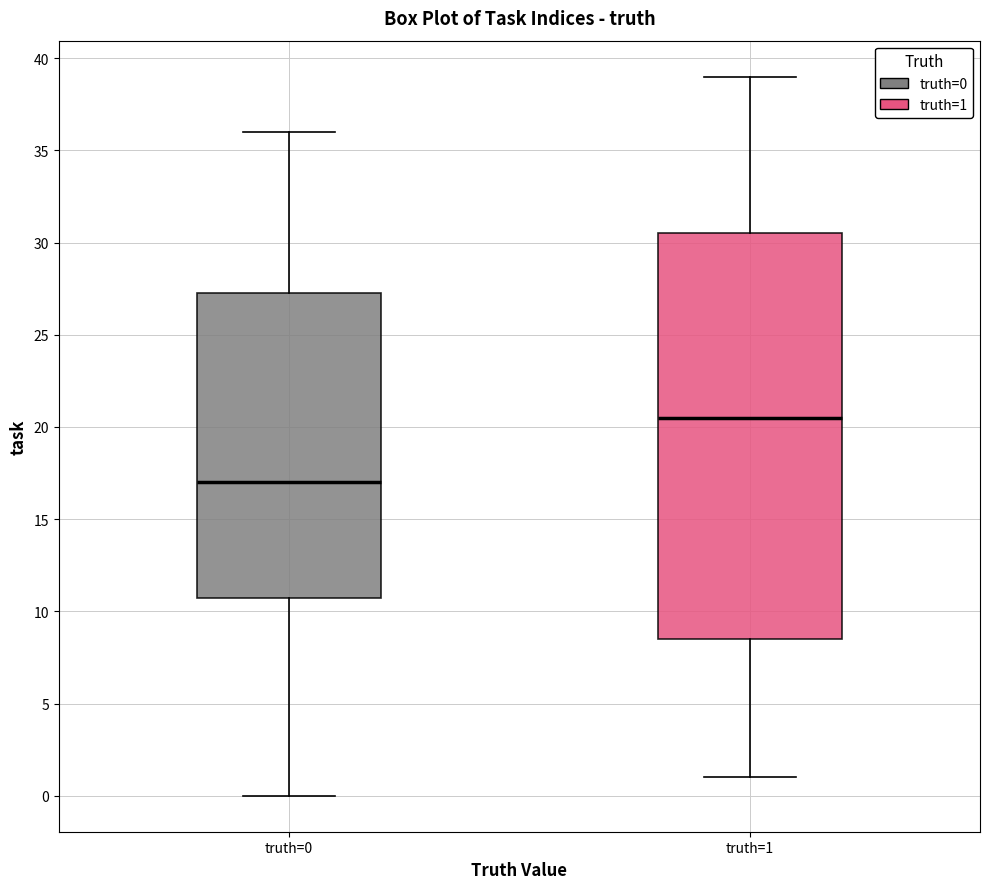

Comparing the boxes themselves (not the whiskers), which one is the tallest?

truth=1